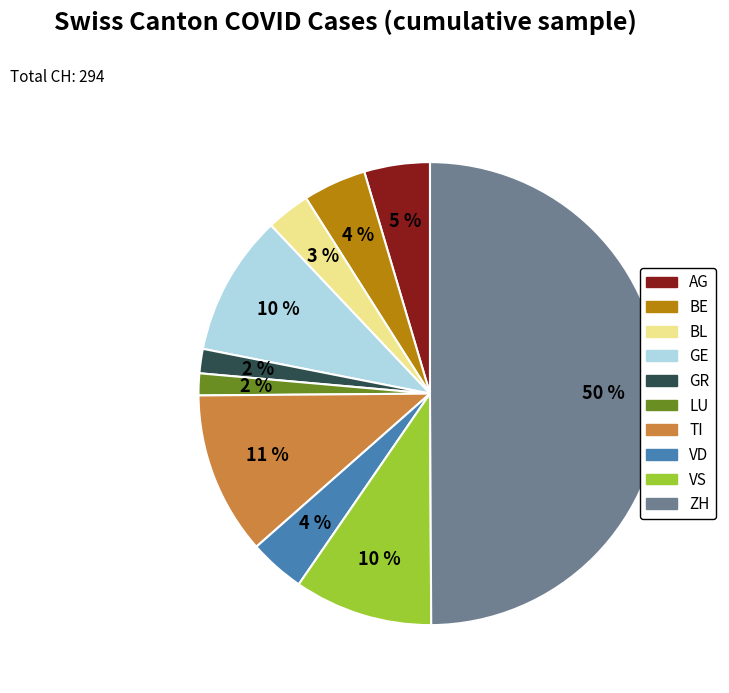

The BL slice represents 3% of the pie. True or false?

True